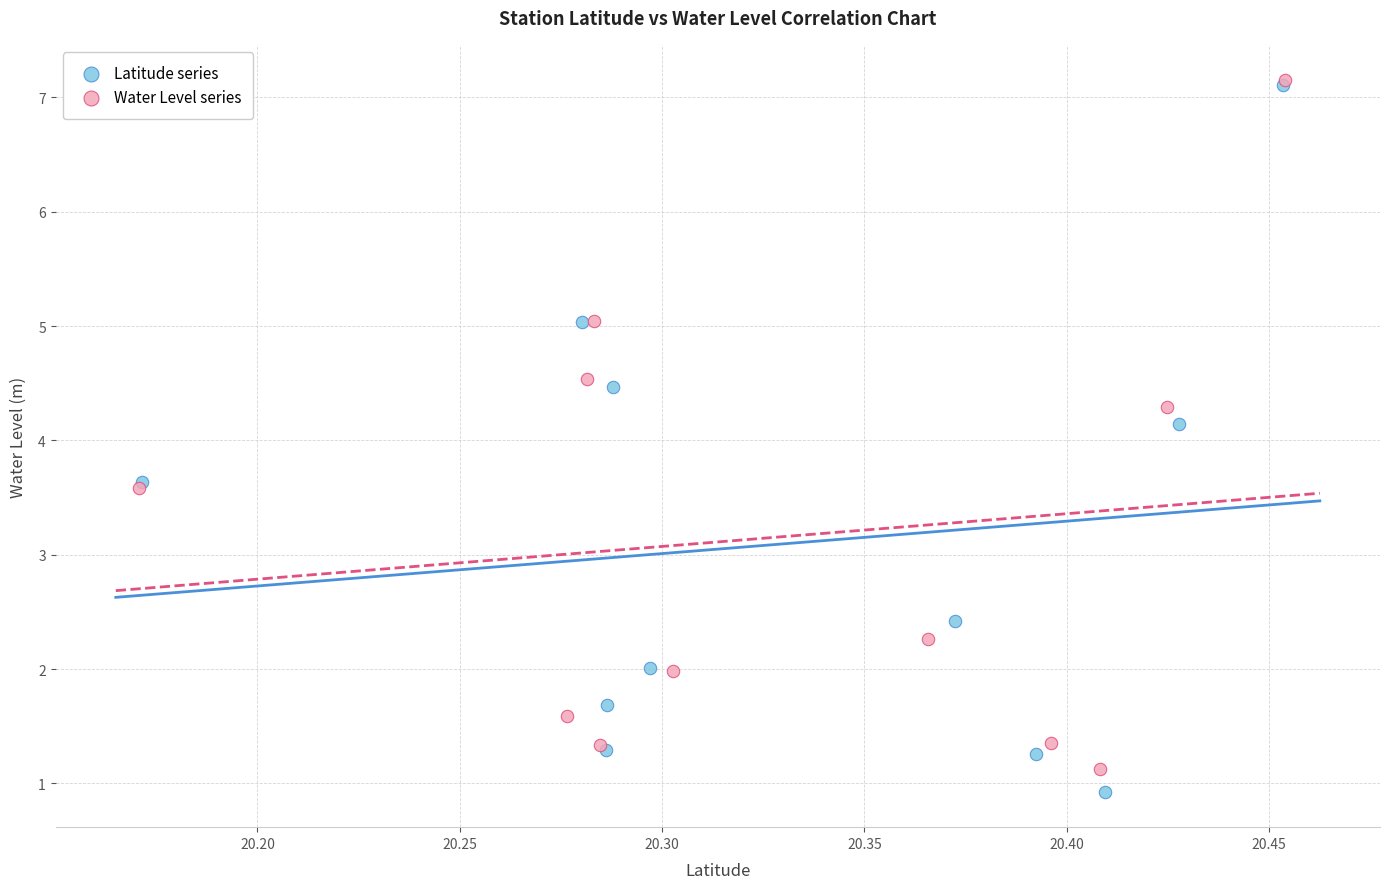

Which series has the largest Y range (max minus min)?

Latitude series